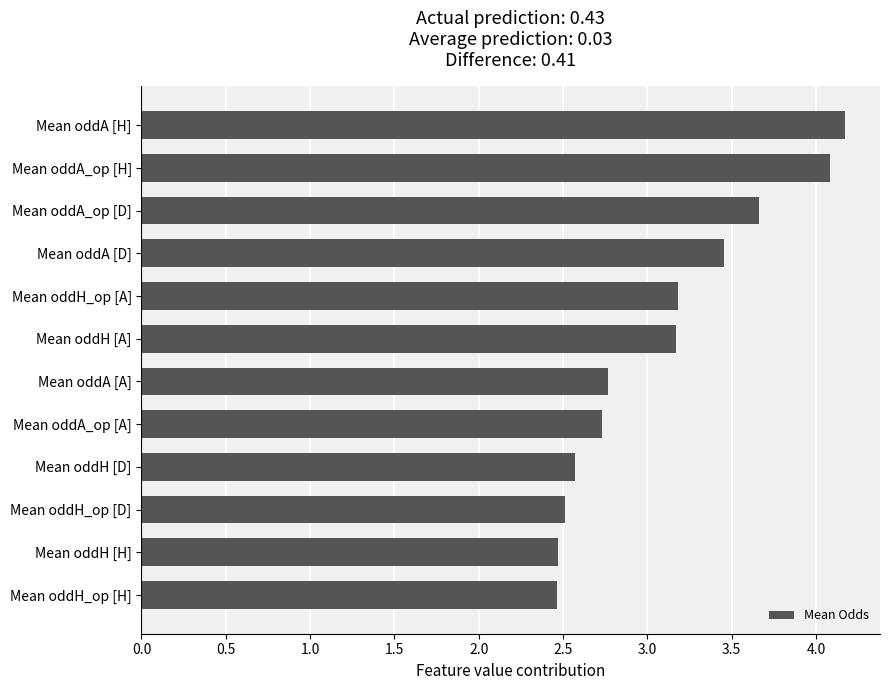

The chart shows a value of 2.5 at Mean oddH [H]. True or false?

True